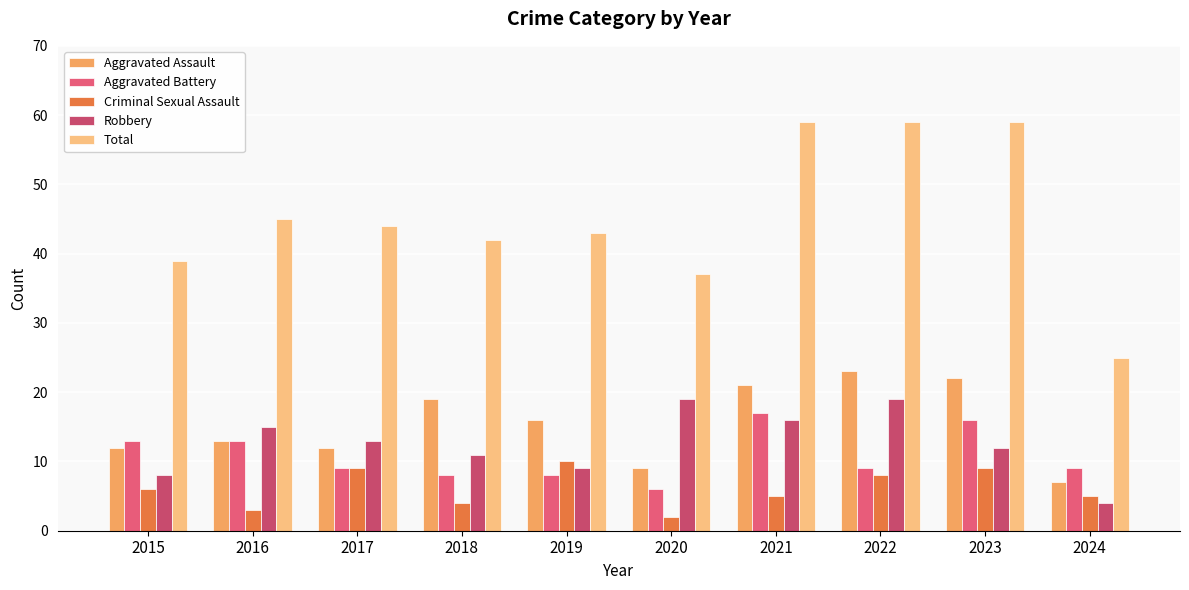

What is the sum of all Total values?

452